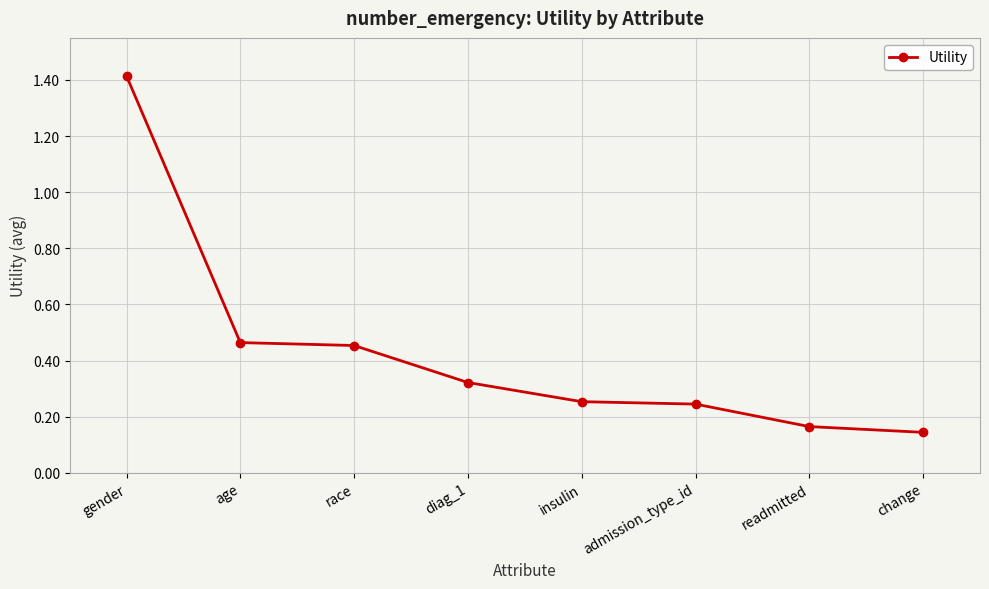

Is it true that the value at gender is 0.3?

False